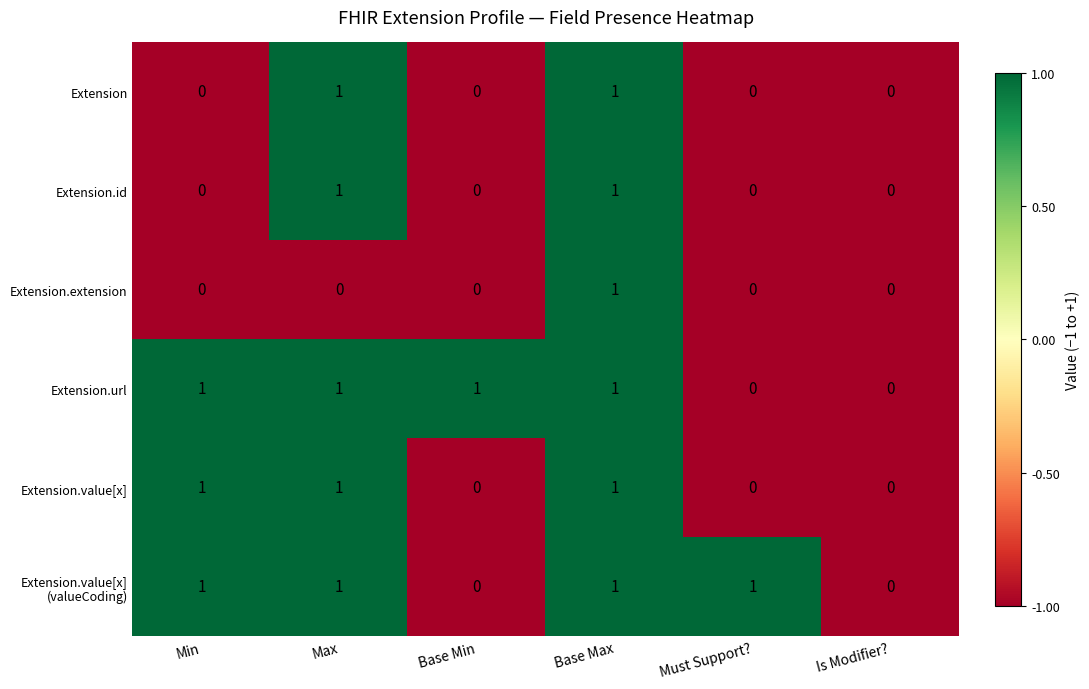

True or false: Extension.url has a value of 1 at Base Max.

True